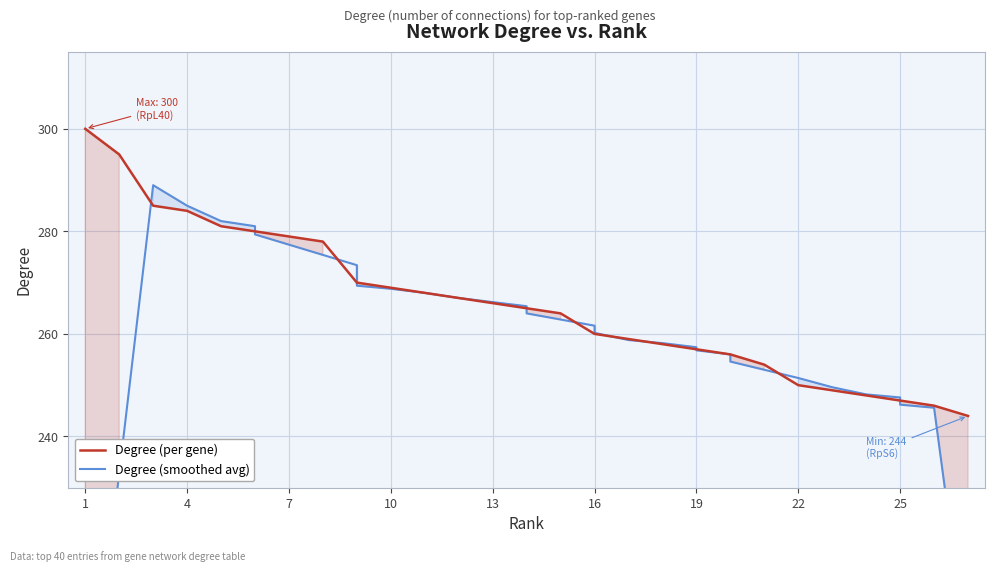

True or false: Degree (per gene) has more than 1 interior local peaks.

False